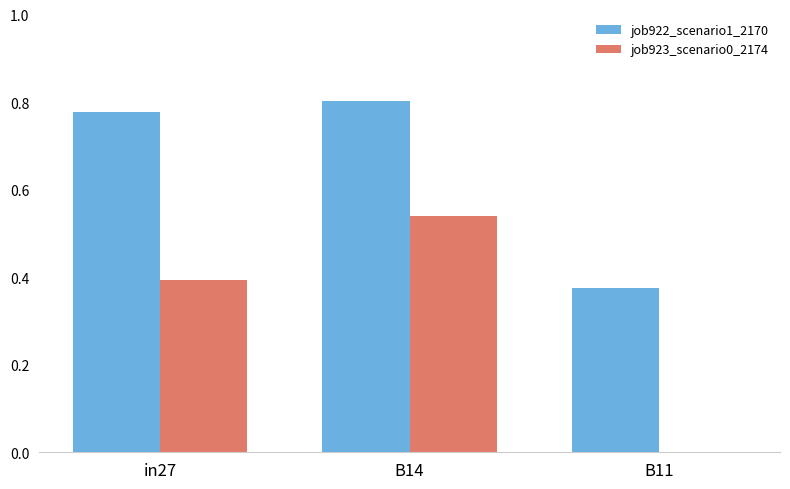

Between B14 and B11, which series saw the biggest shift?

job923_scenario0_2174